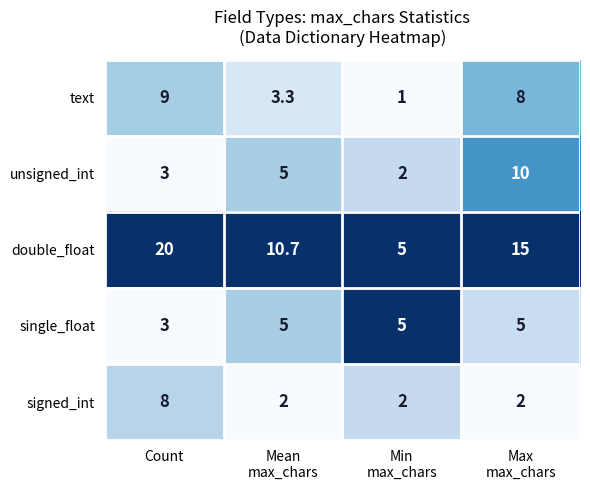

What is the difference between the maximum and minimum values in the single_float series?

2.0